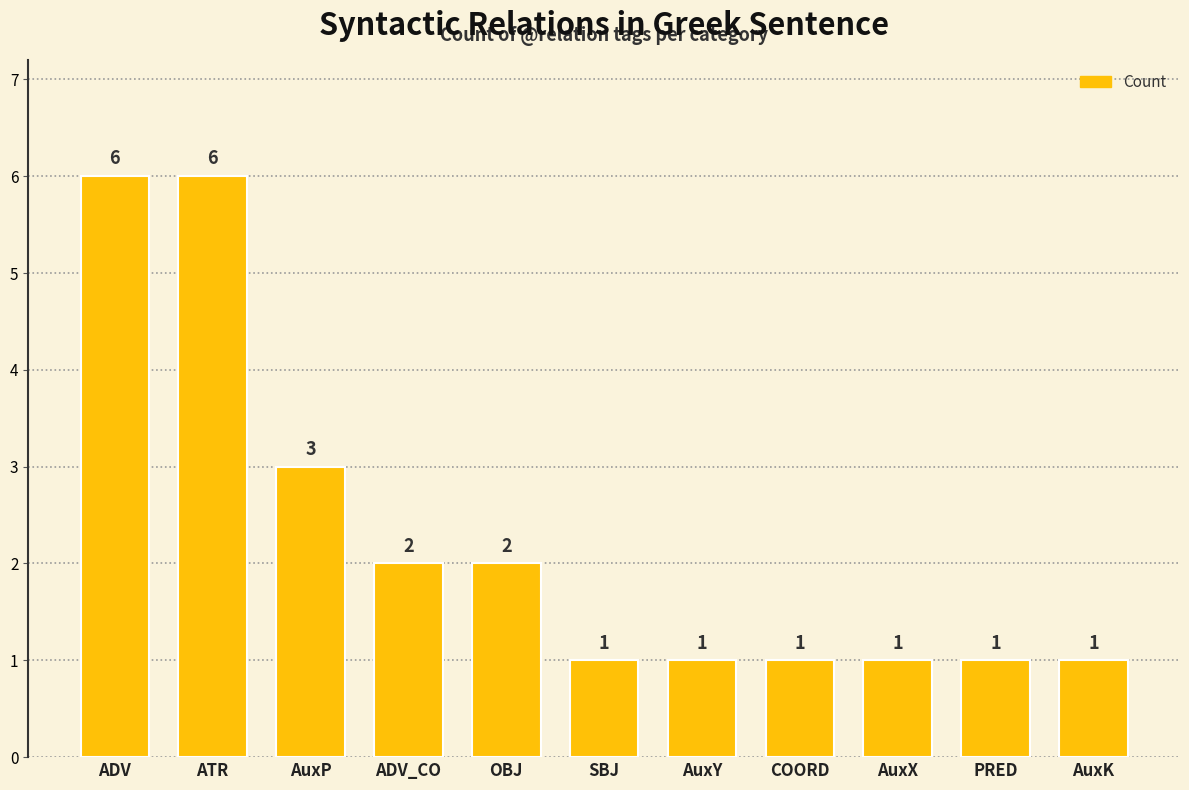

What is the difference between the maximum and minimum values?

5